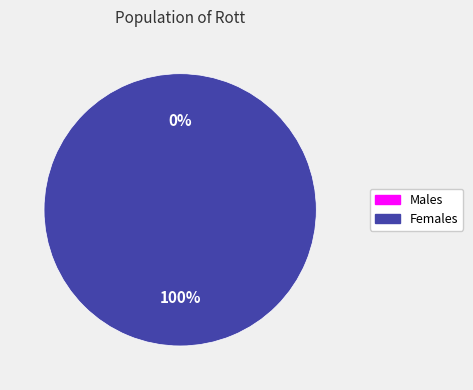

True or false: 1642637033 accounts for 89% of the total.

False